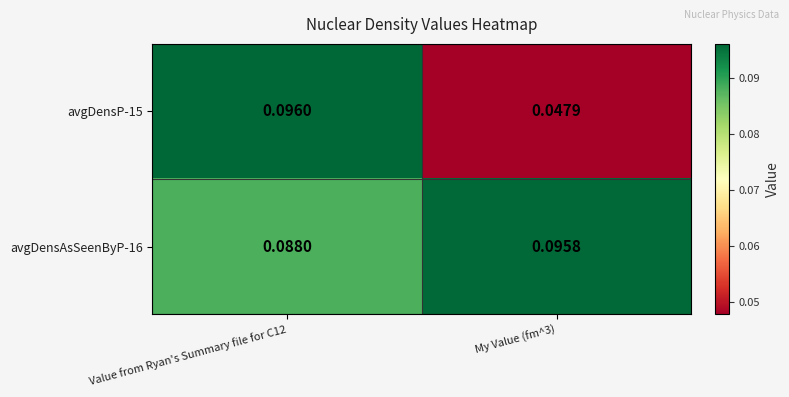

Is the value of avgDensAsSeenByP-16 at My Value (fm^3) greater than the value of avgDensP-15 at My Value (fm^3)?

Yes